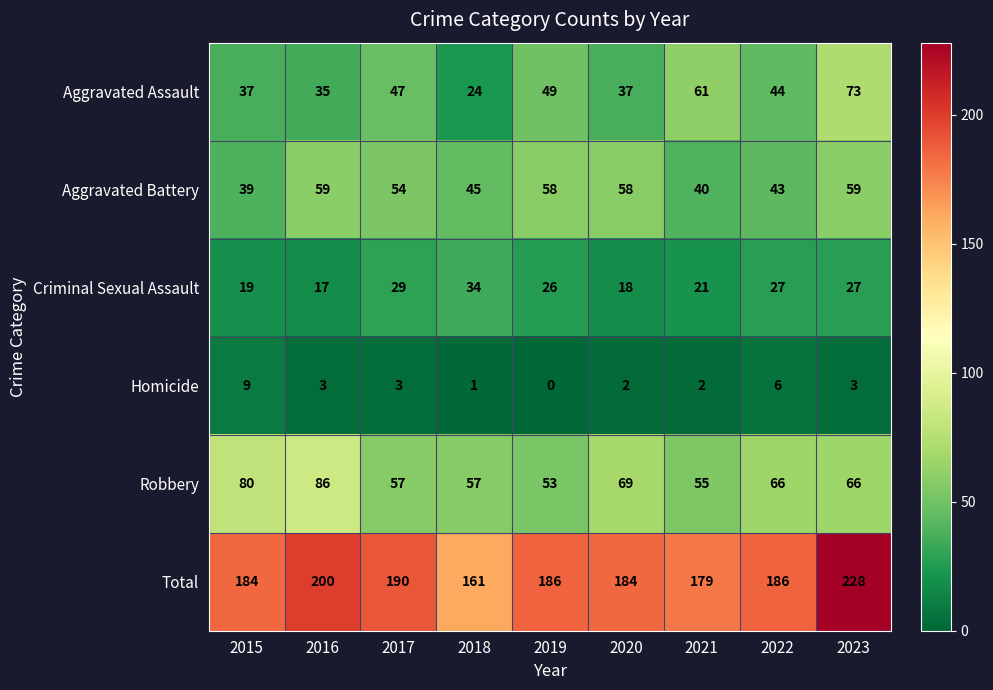

The value of Homicide at 2016 is 5. True or false?

False